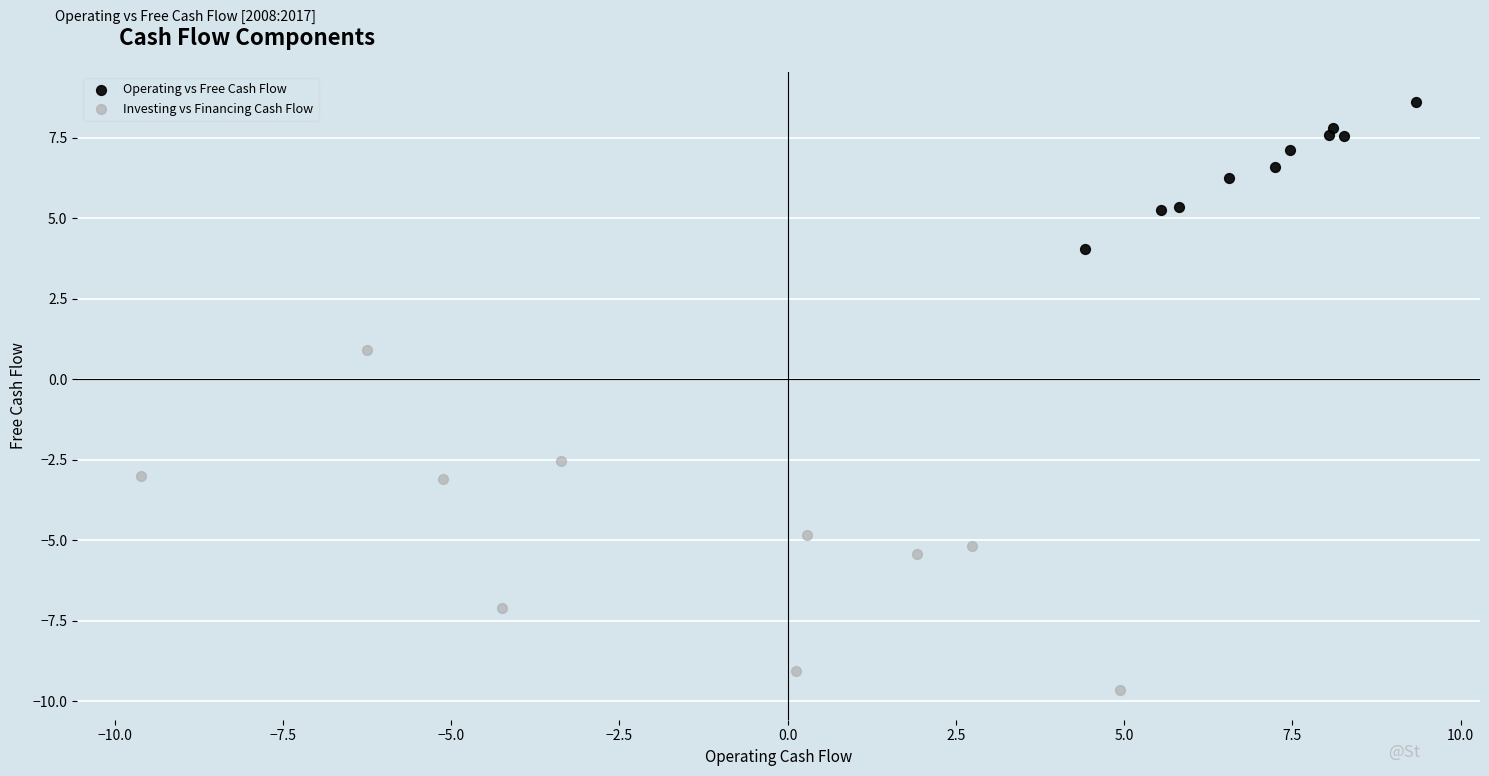

What are all the series names shown in the legend?

Operating vs Free Cash Flow, Investing vs Financing Cash Flow